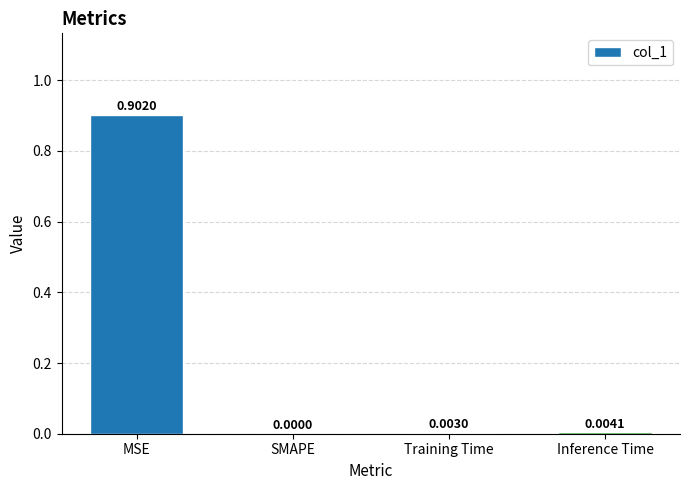

Which category has the highest value across all series?

MSE